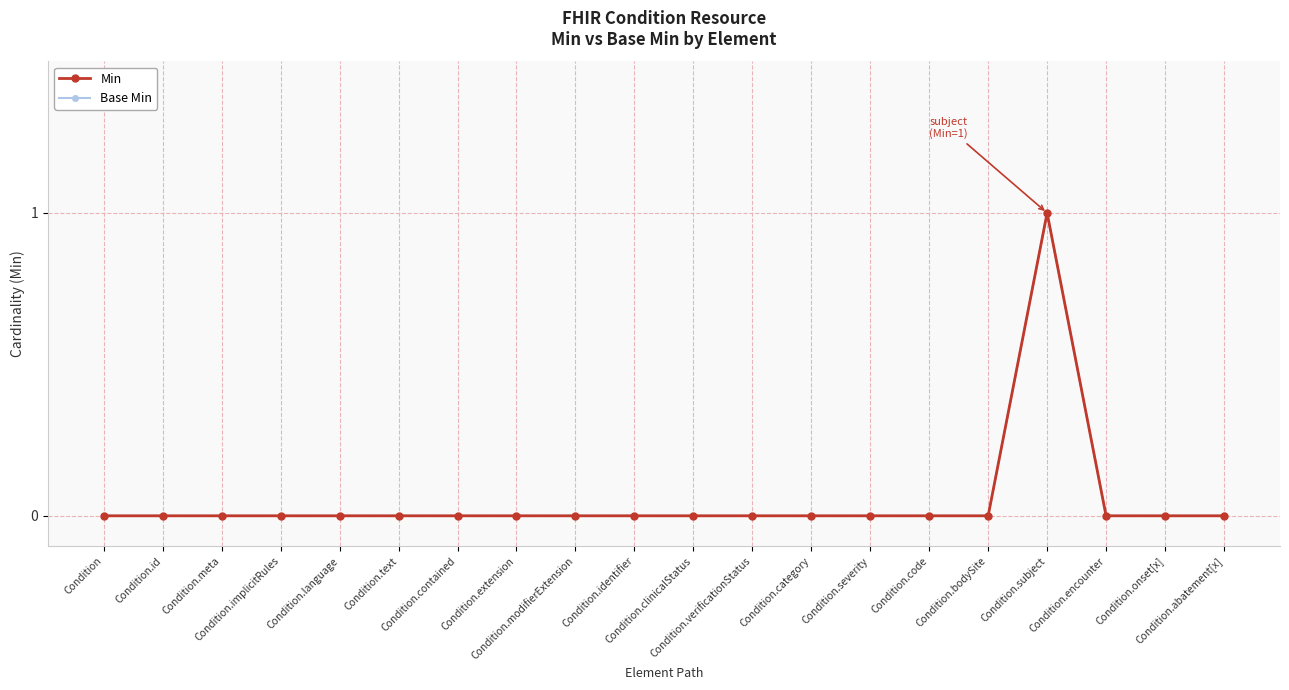

Count the Min values in the range 0 to 1.

20